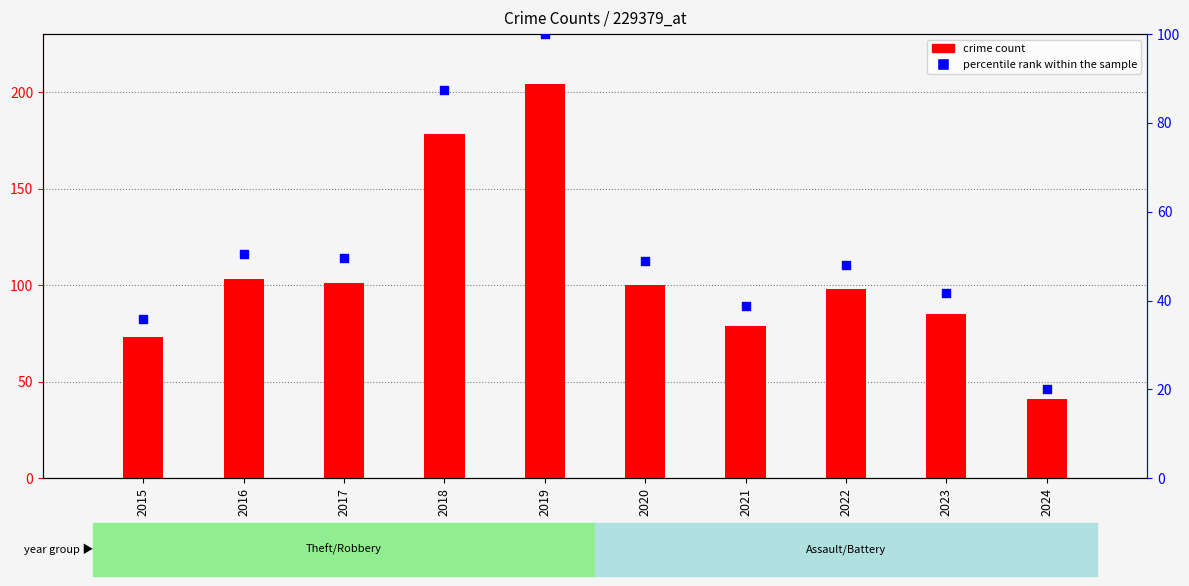

Which series has the widest spread of Y values?

crime count